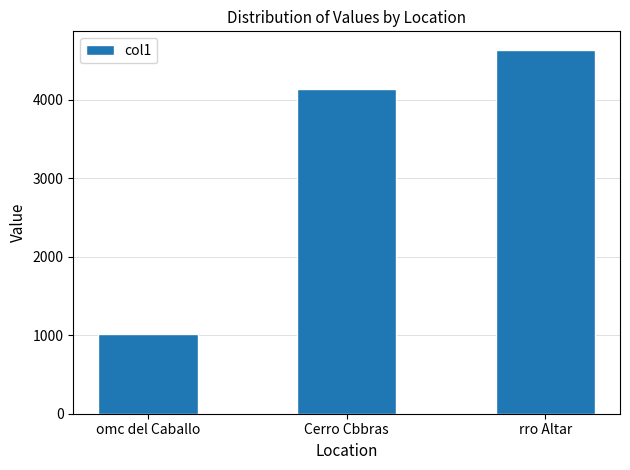

What position from the left is rro Altar?

3